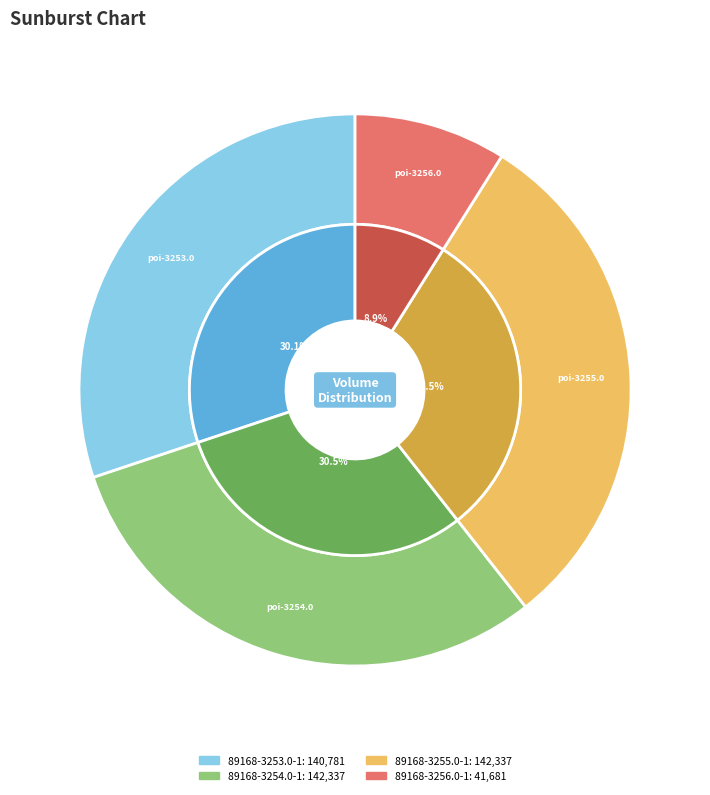

How much of the chart is everything except 89168-3255.0-1?

69.5%